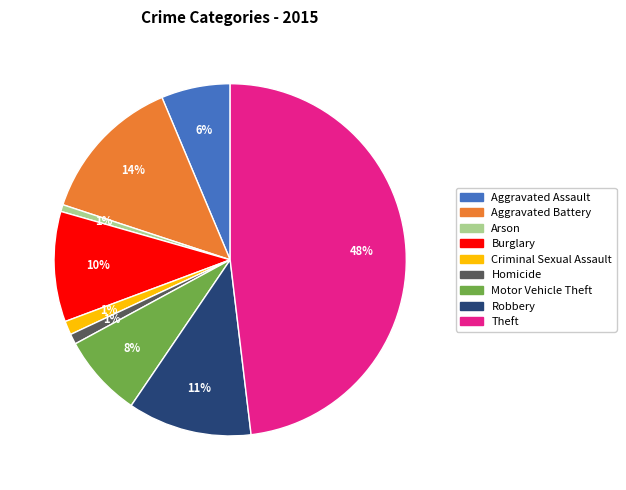

What is the largest slice in the pie chart?

Theft